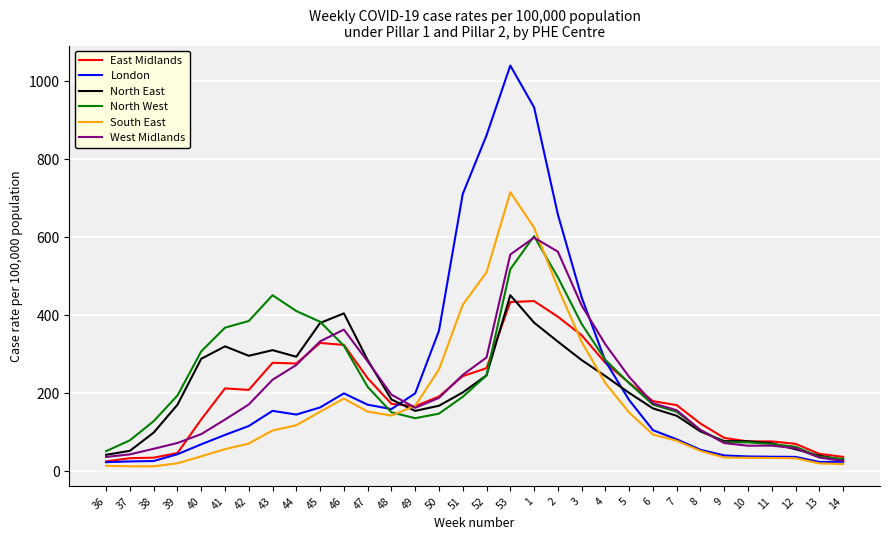

What is the difference between the highest and lowest values at 8?

70.2